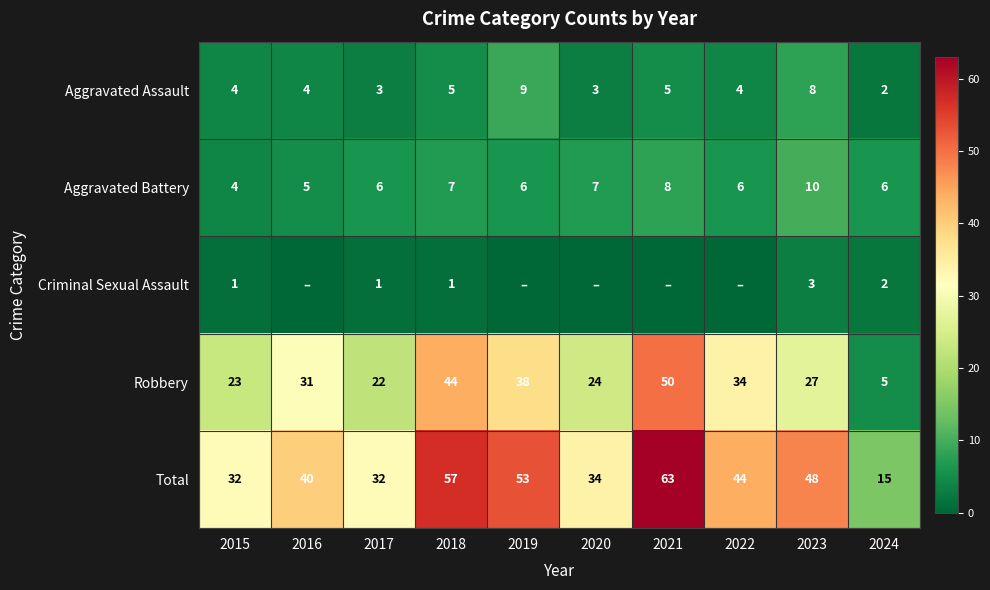

How many series are shown in this chart?

5